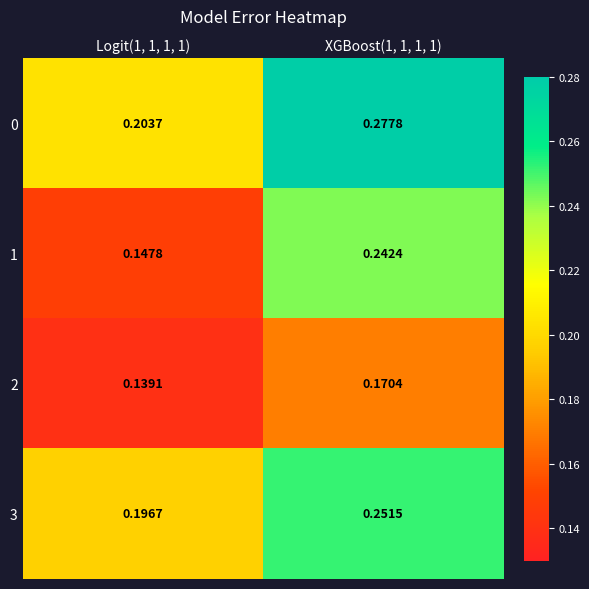

At Logit(1, 1, 1, 1), list the series in order from smallest to largest.

2, 1, 3, 0